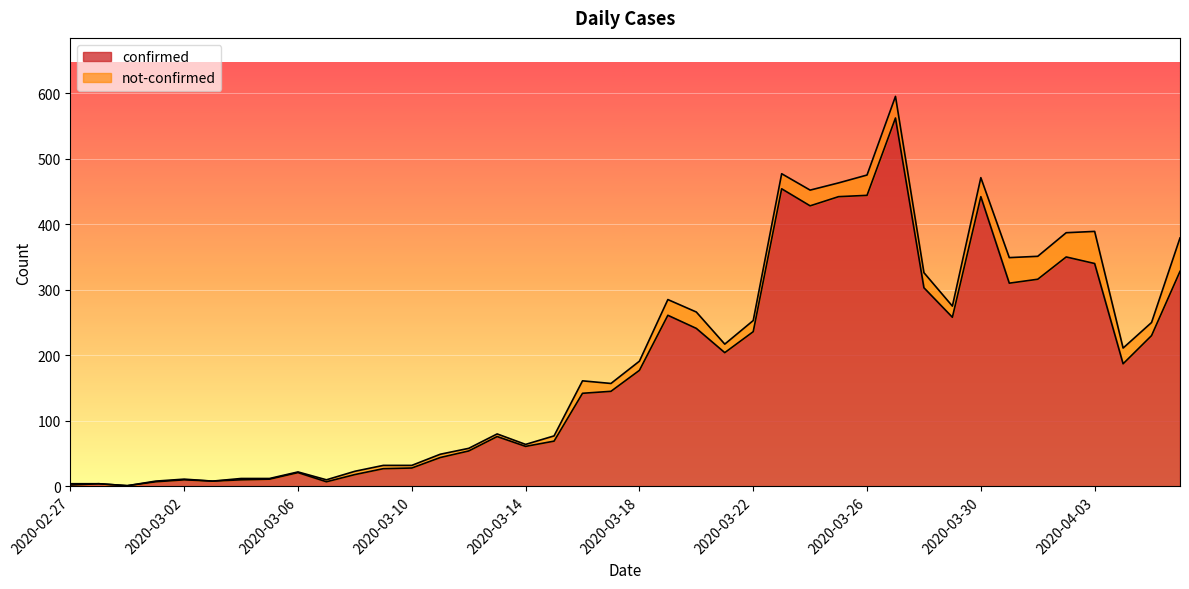

Reading left to right, extract all data points from this chart.

2	4	1	7	10	8	10	11	21	7	18	27	28	44	54	76	61	69	142	145	177	261	241	204	236	454	428	442	444	562	303	258	442	310	316	350	340	187	230	328